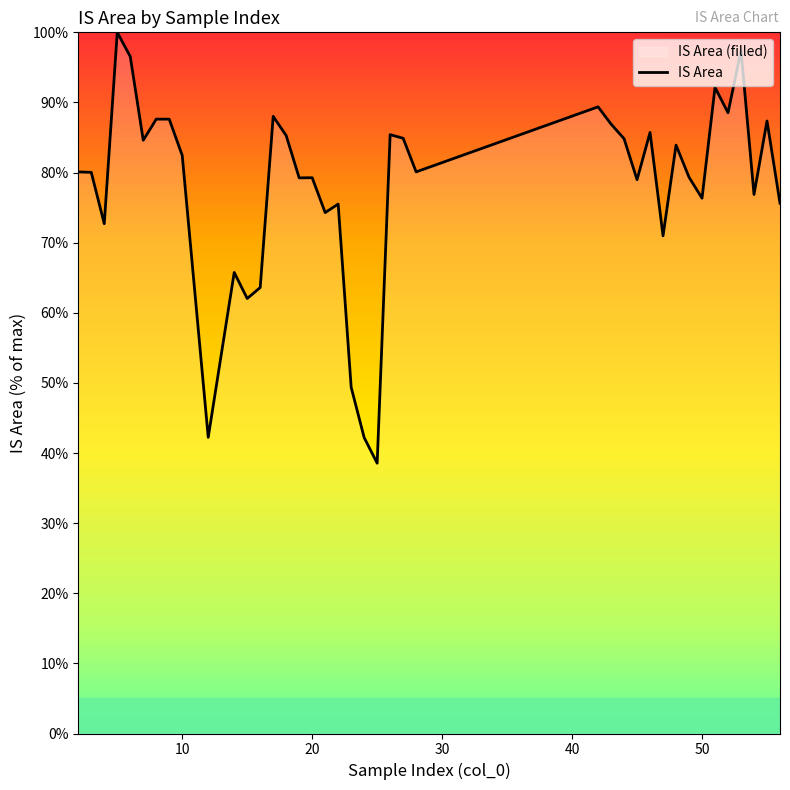

What is the smallest value displayed?

38.6